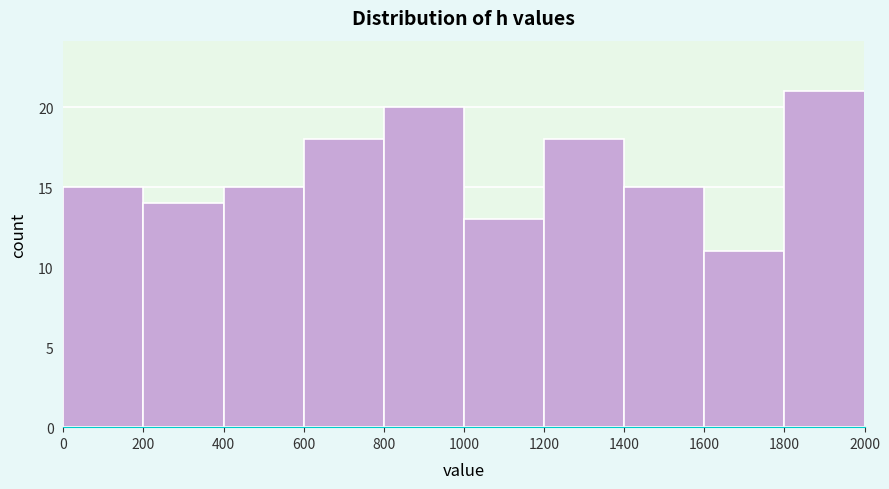

Reading left to right, transcribe this chart: for each bar, give the range it covers on the x-axis and its height. The values are not printed on the chart, so give them approximately, as read against the axis.

0 to 200: 15
200 to 400: 14
400 to 600: 15
600 to 800: 18
800 to 1000: 20
1000 to 1200: 13
1200 to 1400: 18
1400 to 1600: 15
1600 to 1800: 11
1800 to 2000: 21